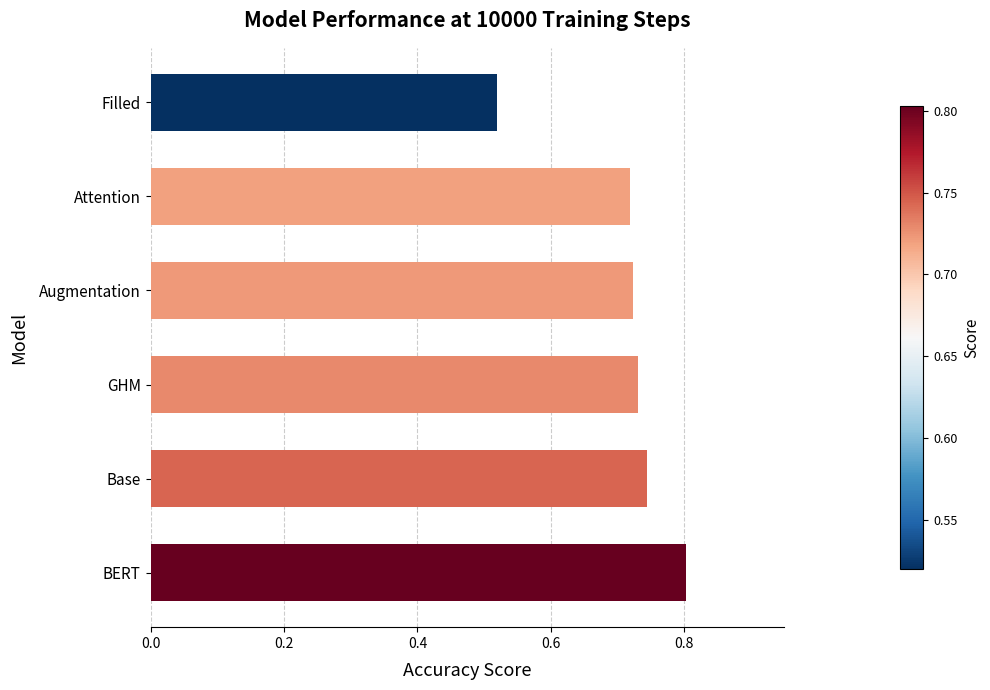

The value at GHM is 0.3. True or false?

False